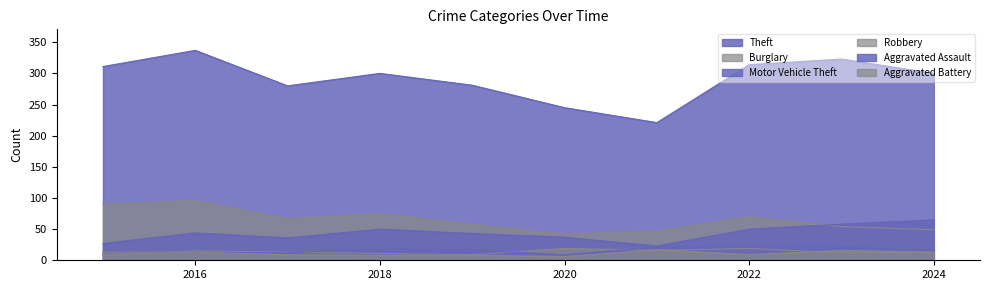

How many lines are shown in the chart?

6